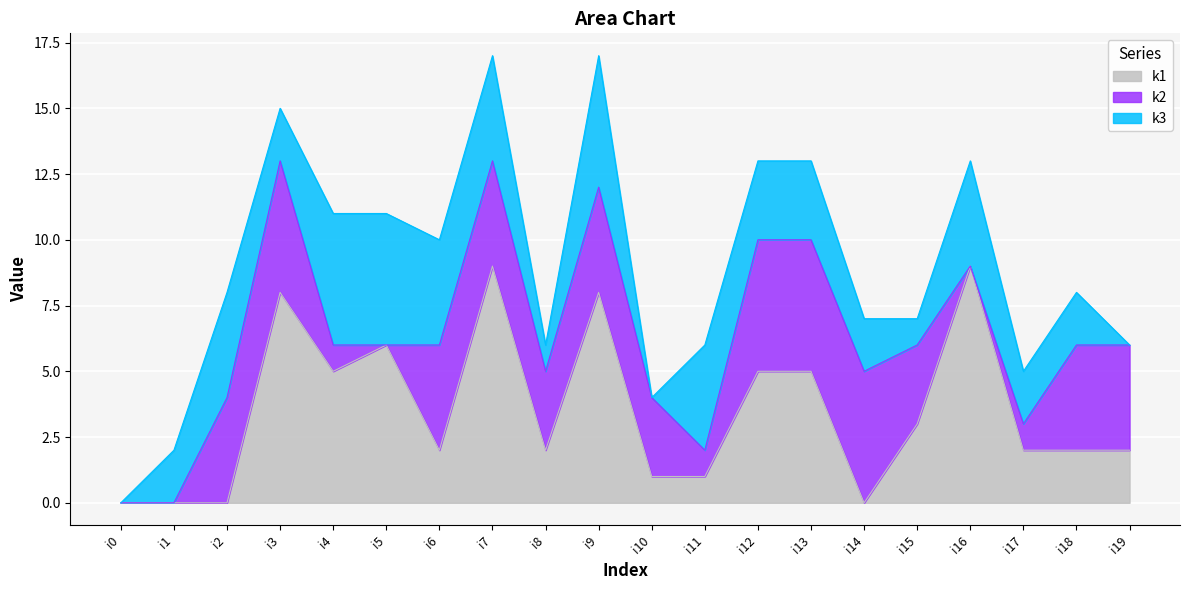

How many lines are shown in the chart?

3